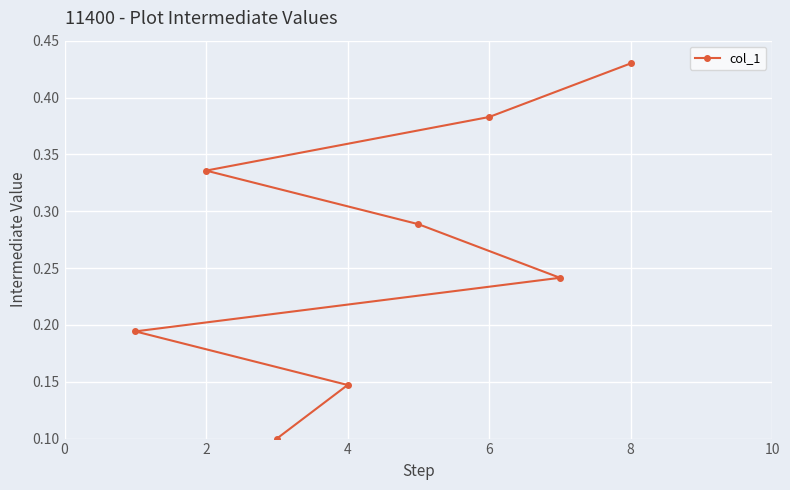

Read the value at 6.

0.4